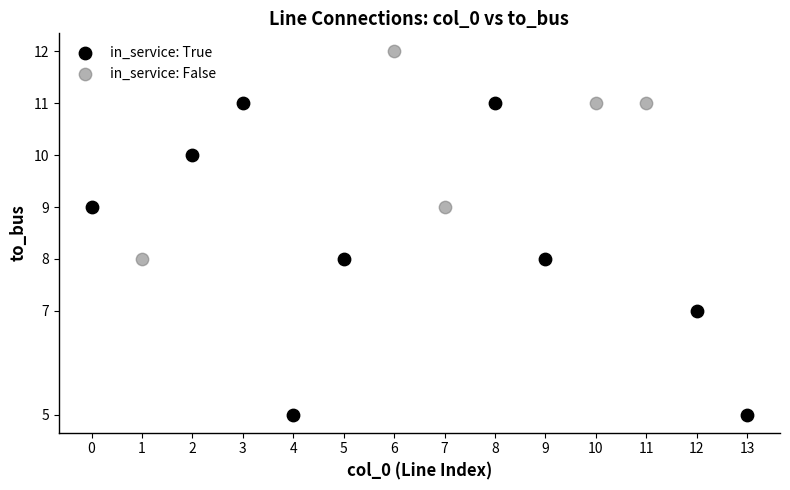

Which series contains the highest Y value?

in_service: False